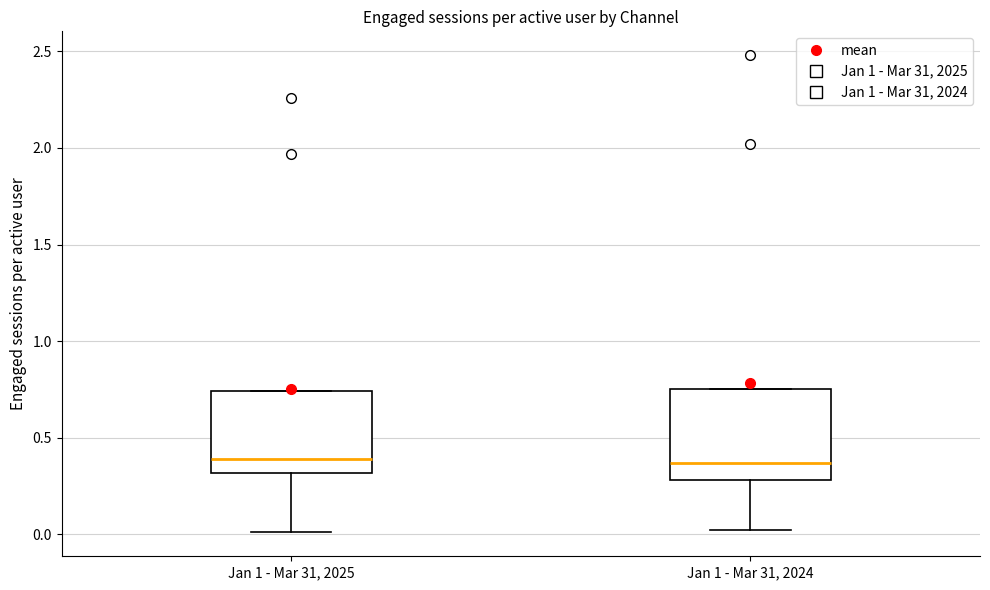

Reading left to right, transcribe this box plot: for each box, give where its median line is, the range the box spans, and where its two whiskers end, as read against the y-axis. The values are not printed on the chart, so give them approximately, as read against the axis.

Jan 1 - Mar 31, 2025: median 0.40, box 0.30 to 0.75, whiskers 0.00 to 0.75
Jan 1 - Mar 31, 2024: median 0.35, box 0.30 to 0.75, whiskers 0.00 to 0.75